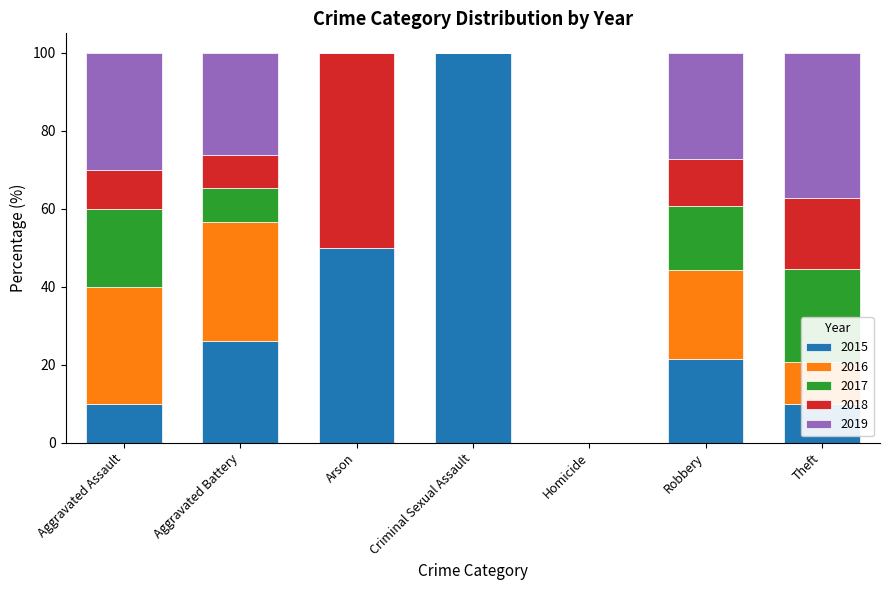

What are all the series names shown in the legend?

2015, 2016, 2017, 2018, 2019